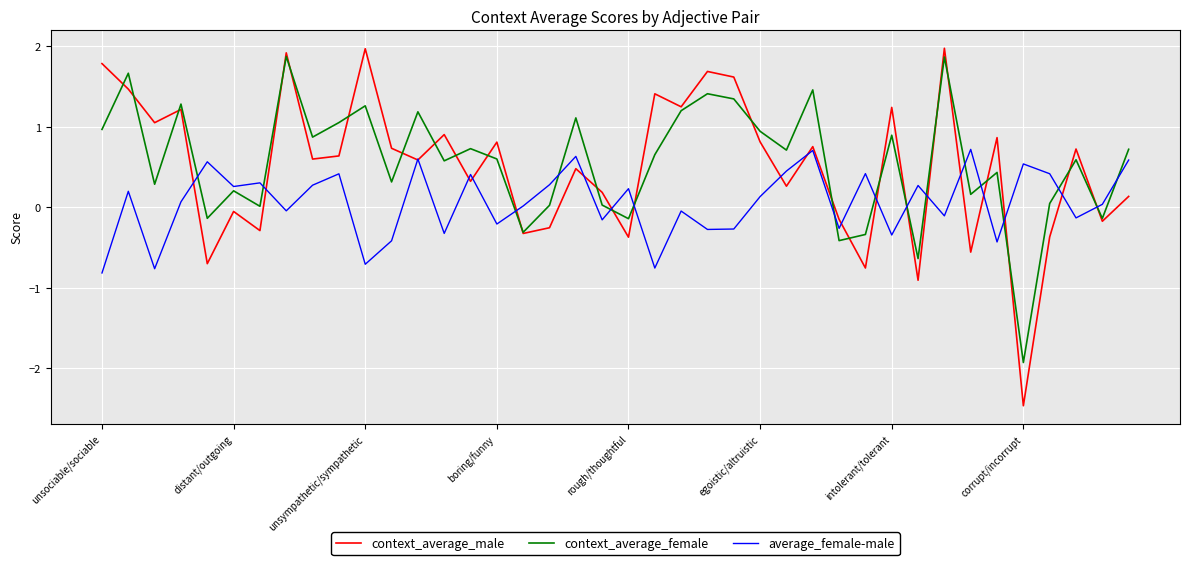

List the series in order of their peak value, lowest first.

average_female-male, context_average_female, context_average_male